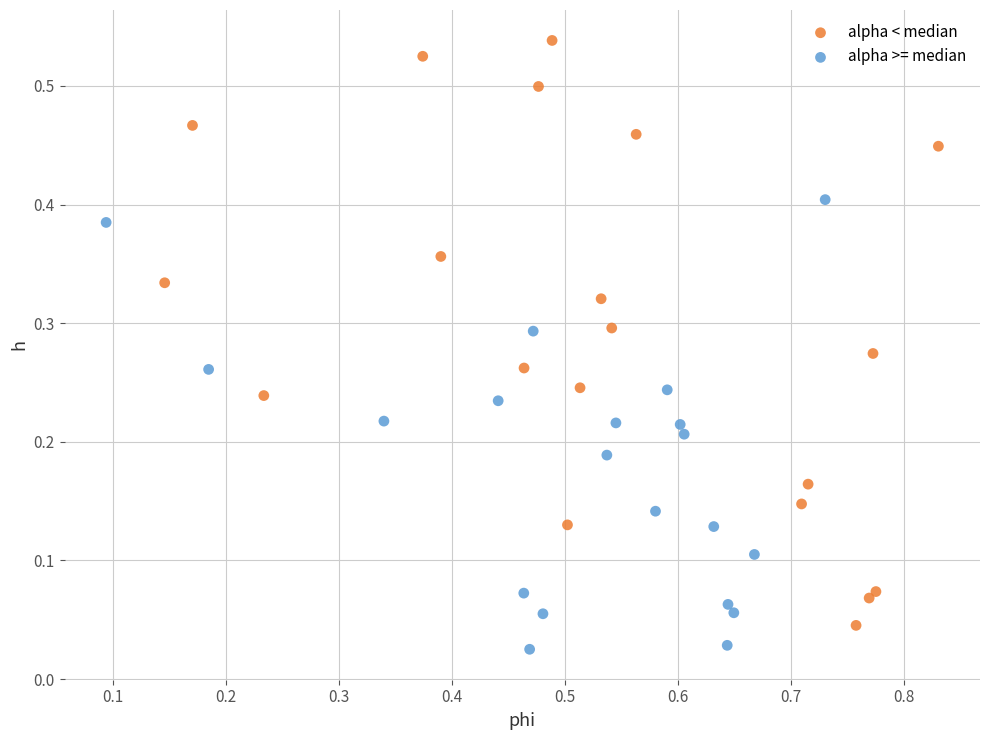

Which series has the widest spread of Y values?

alpha < median